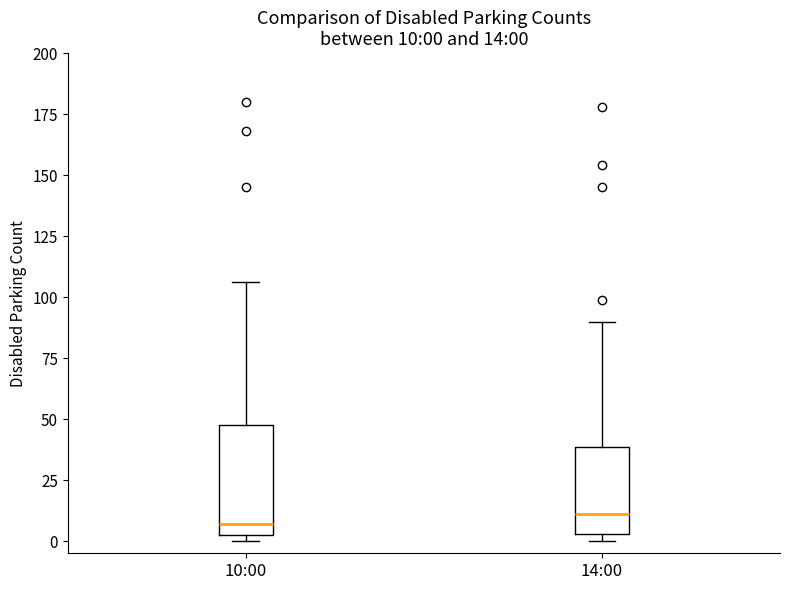

Comparing the boxes themselves (not the whiskers), which one is the tallest?

10:00